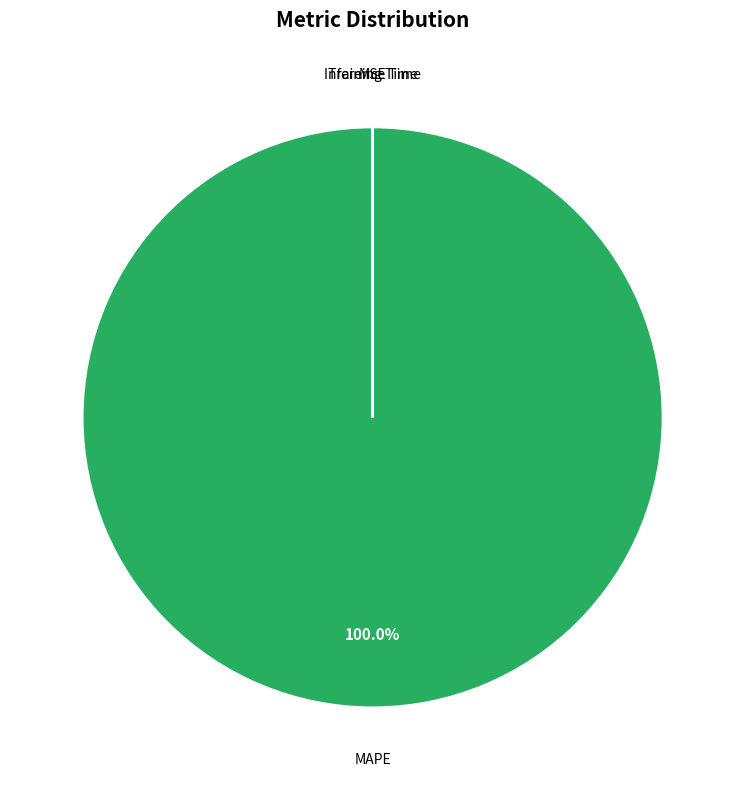

Which category accounts for the majority?

MAPE